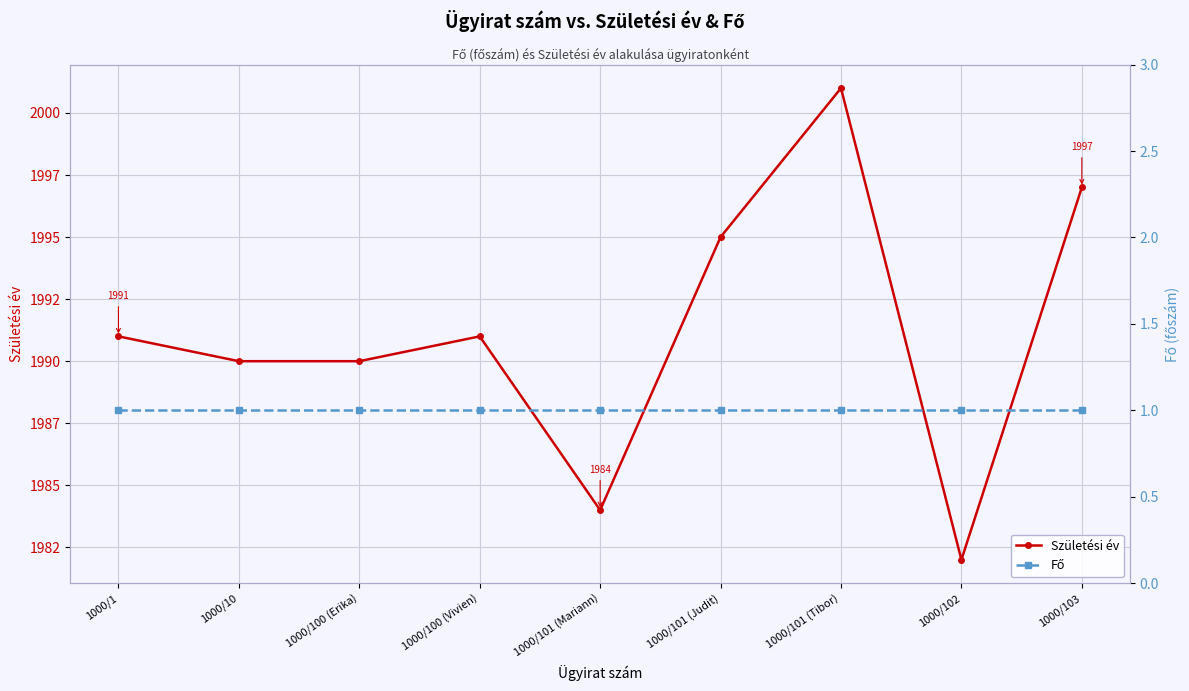

True or false: Fő and Születési év cross at least once.

False